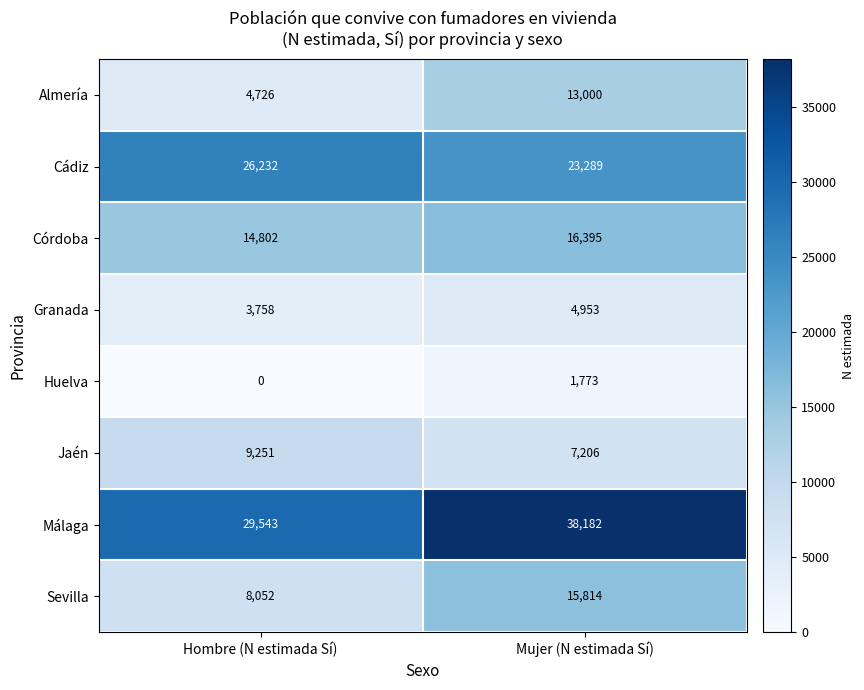

What is the total value across all series at Mujer (N estimada Sí)?

120612